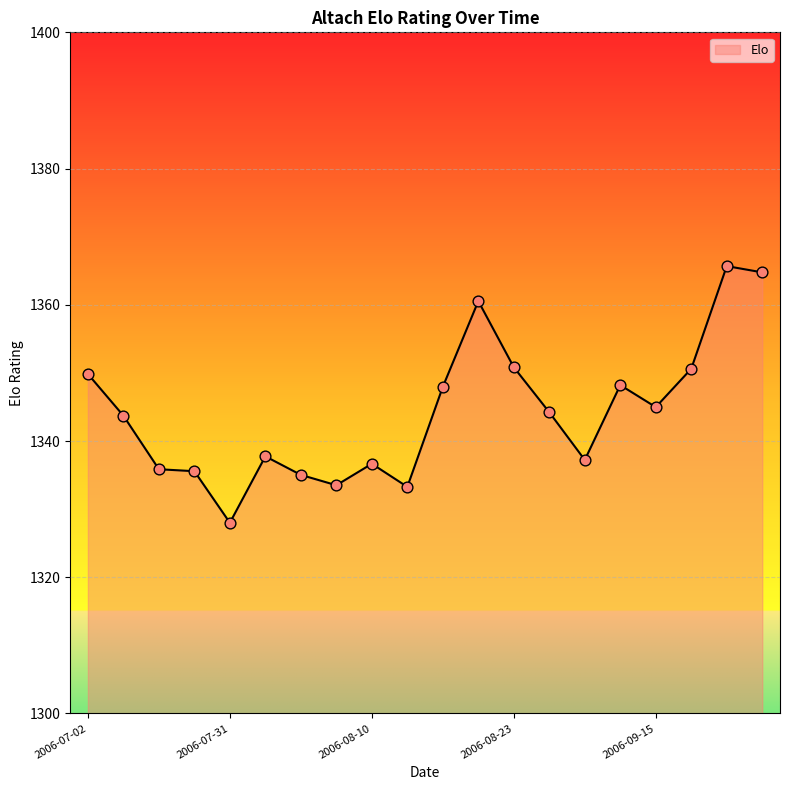

What is the greatest value displayed?

1365.7